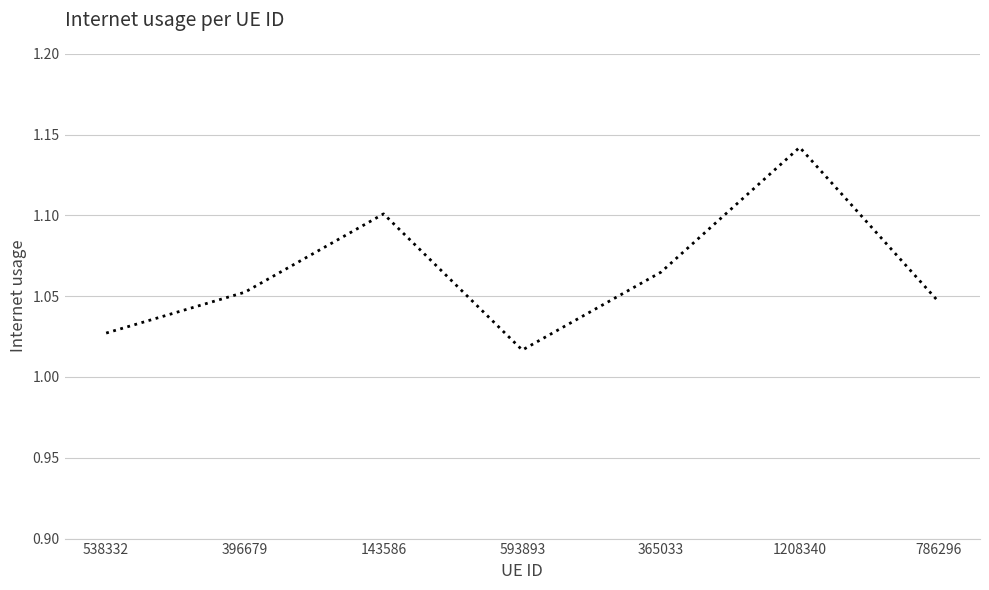

What position from the right is 786296?

1